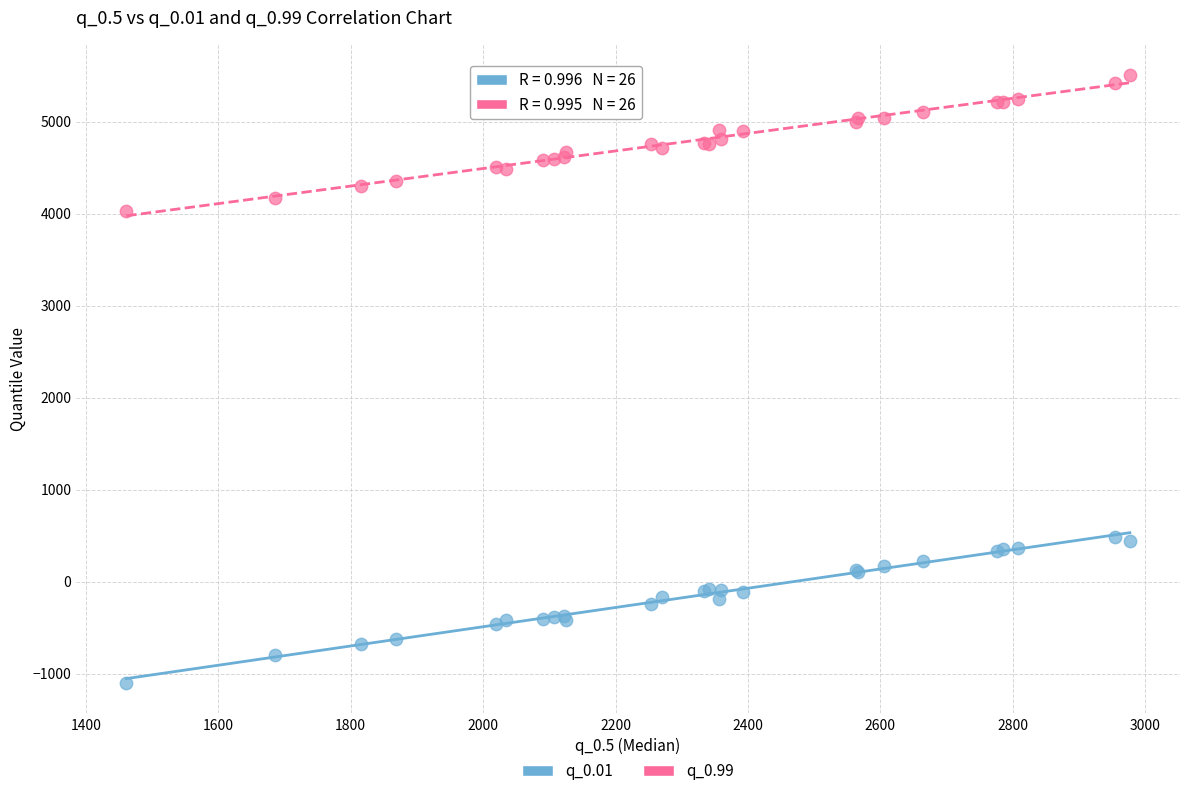

Which series reaches the minimum Y coordinate?

q_0.01